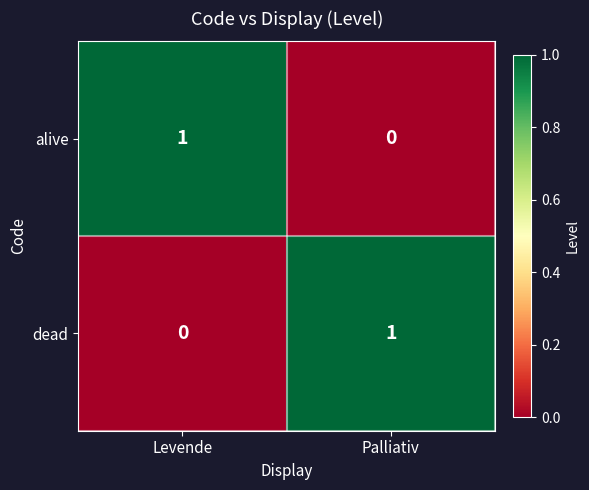

True or false: dead has a value of 0 at Levende.

True